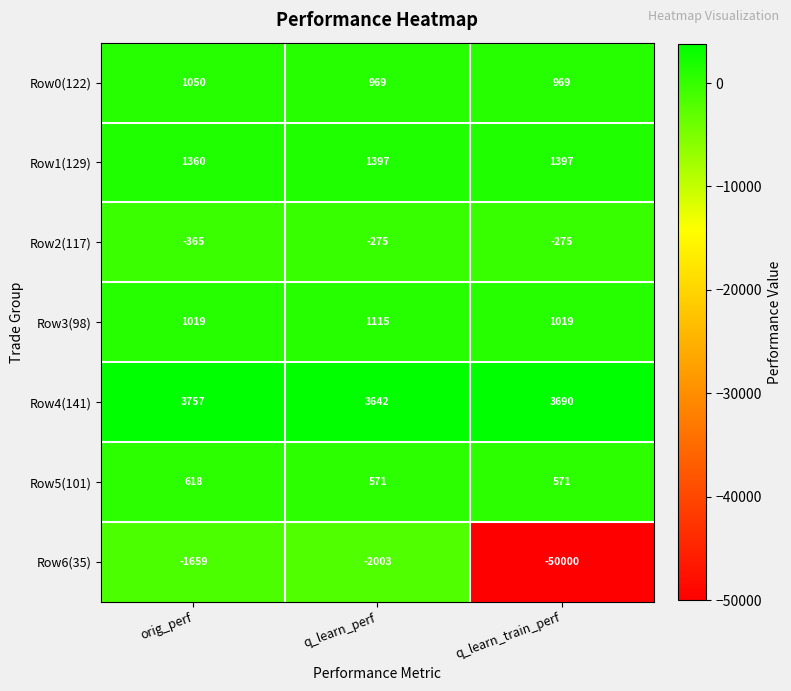

True or false: Row4(141) has a value of 3757 at orig_perf.

True